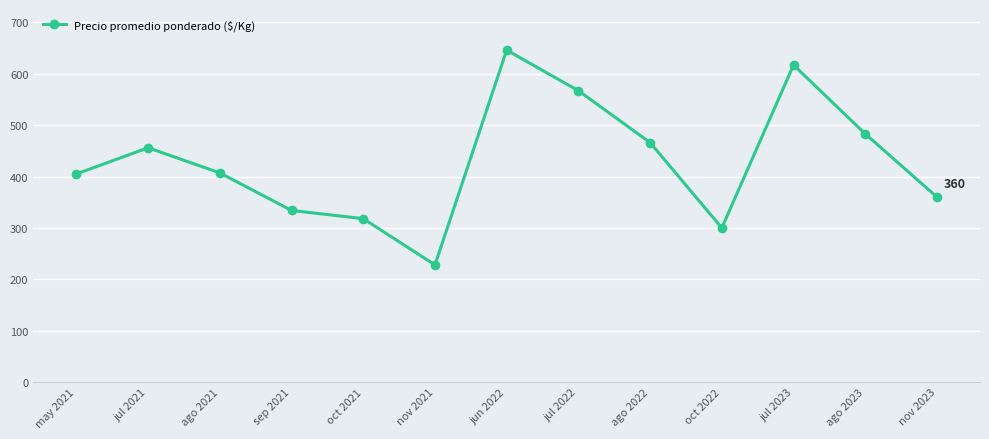

What is the greatest value displayed?

646